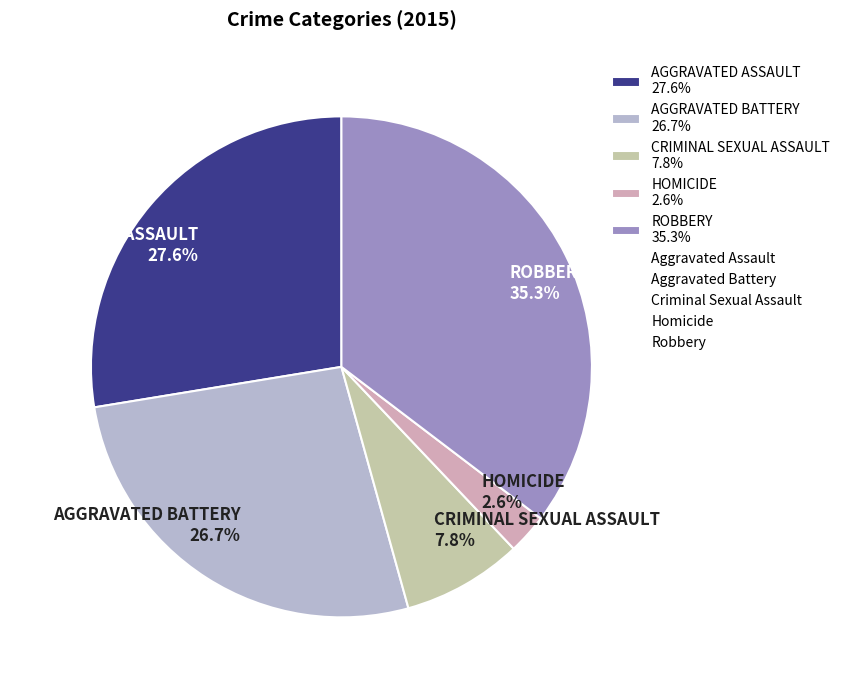

Between AGGRAVATED ASSAULT 27.6% and CRIMINAL SEXUAL ASSAULT 7.8%, which is larger?

AGGRAVATED ASSAULT 27.6%